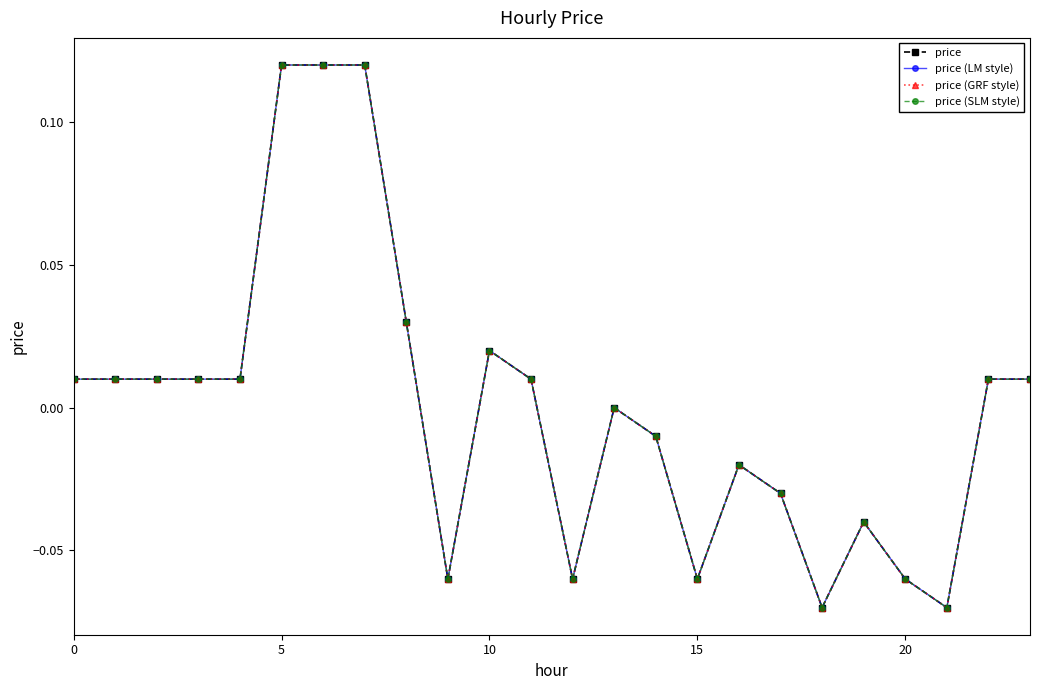

At which category does price (GRF style) reach its first local valley?

9